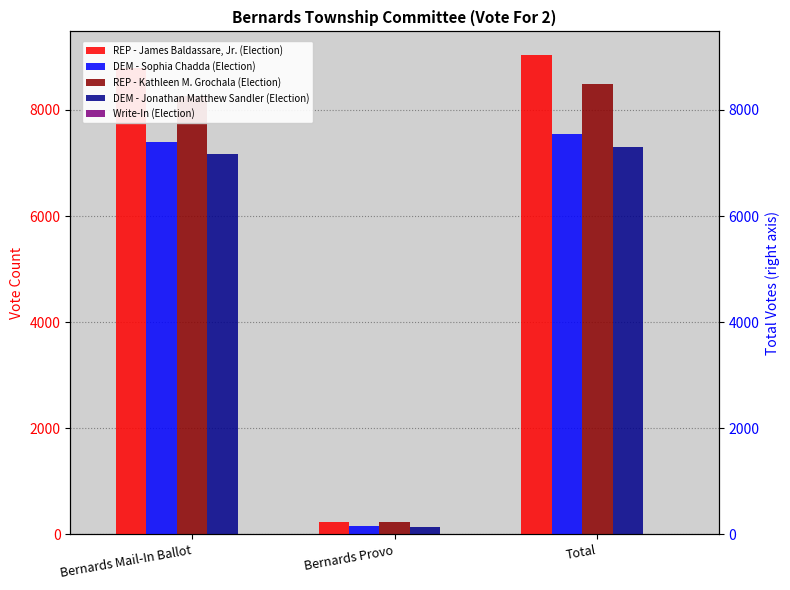

What is the average value of the REP - James Baldassare, Jr. (Election) series?

6019